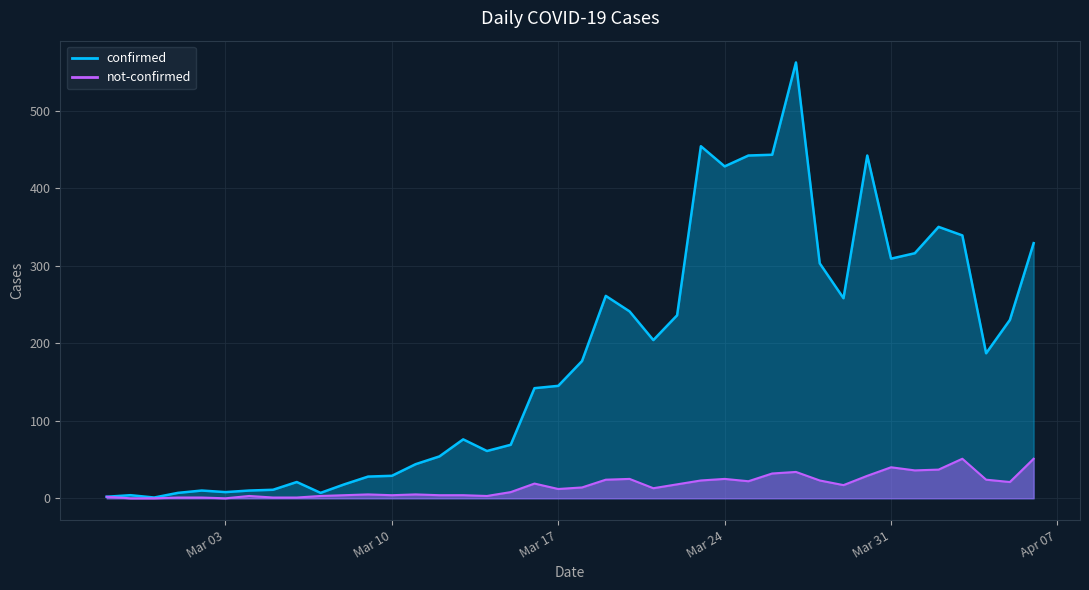

Is the value of confirmed at 2020-03-21 greater than the value of not-confirmed at 2020-03-21?

Yes